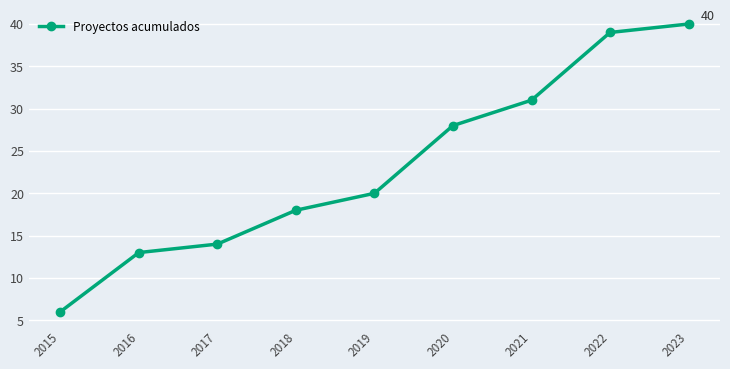

Which category has the highest value across all series?

2023